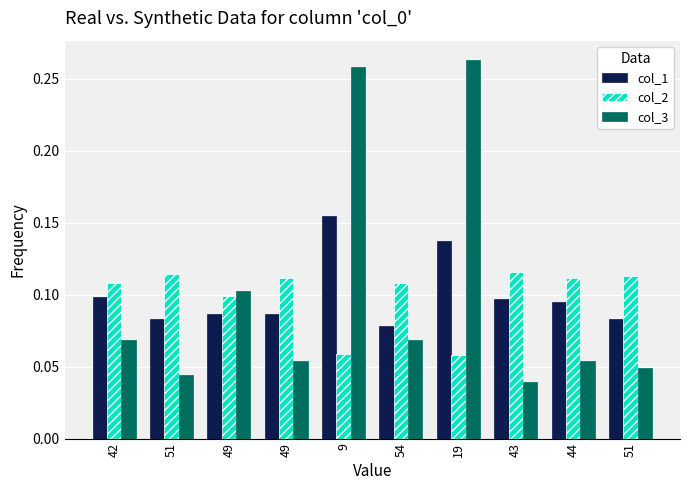

True or false: col_2 has a value of 0.2 at 54.

False